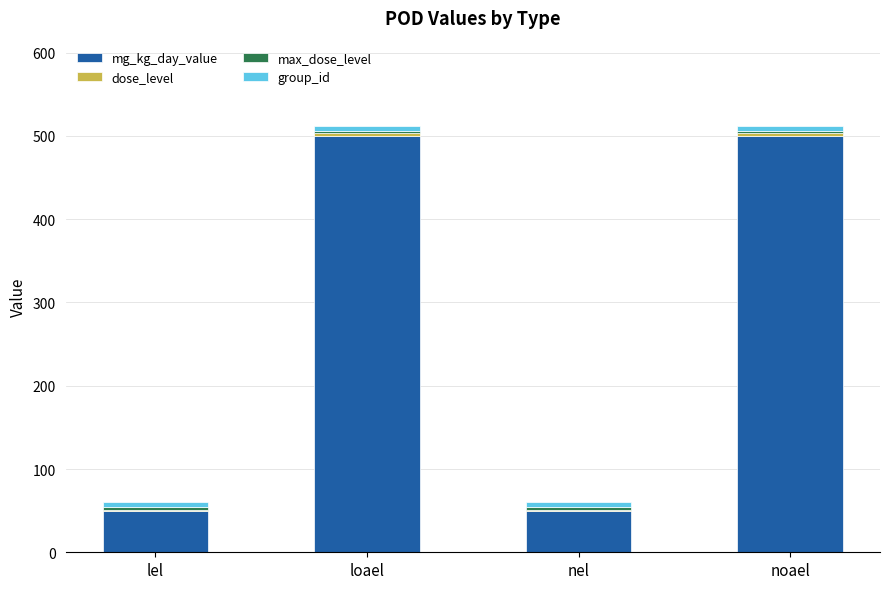

What is the maximum value for mg_kg_day_value?

500